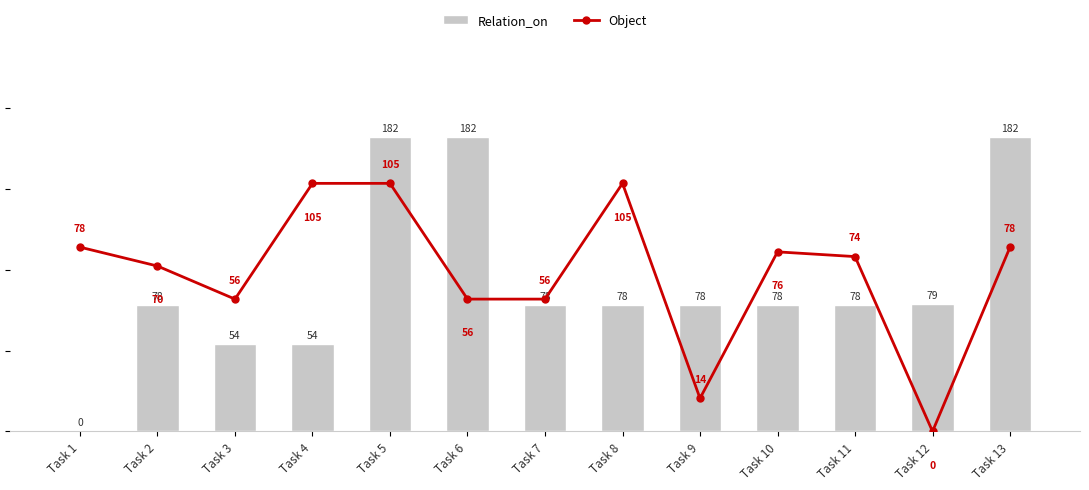

Which series has the largest total across all categories?

Relation_on